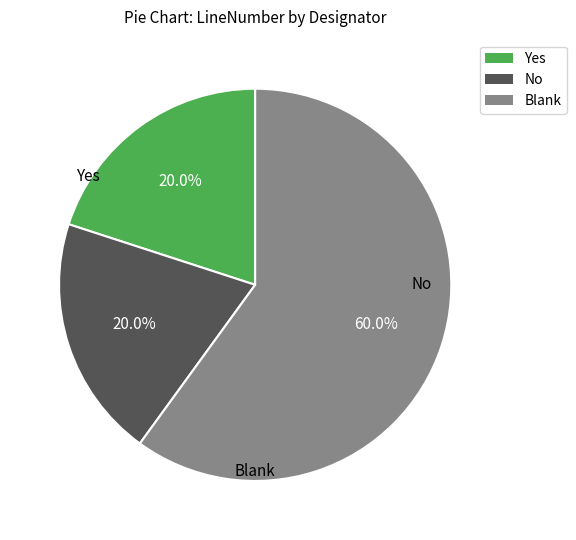

Is there any slice that represents more than half of the pie?

Yes